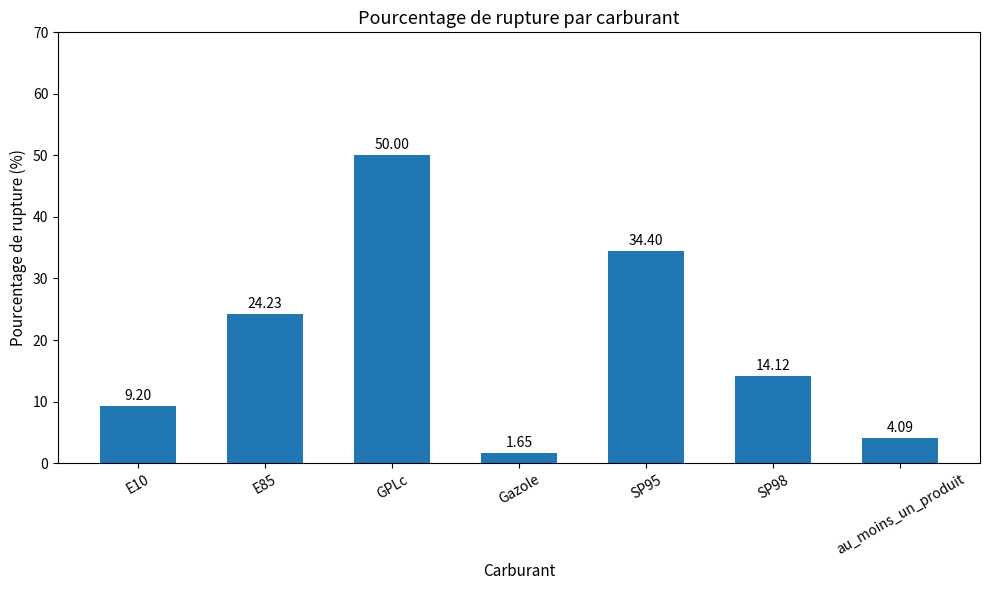

List the labels in order of value, largest first.

GPLc, SP95, E85, SP98, E10, au_moins_un_produit, Gazole